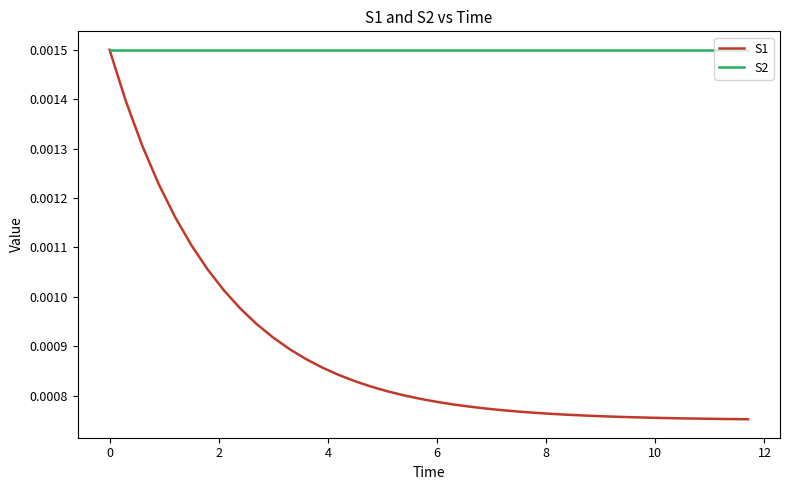

What are all the series names shown in the legend?

S1, S2